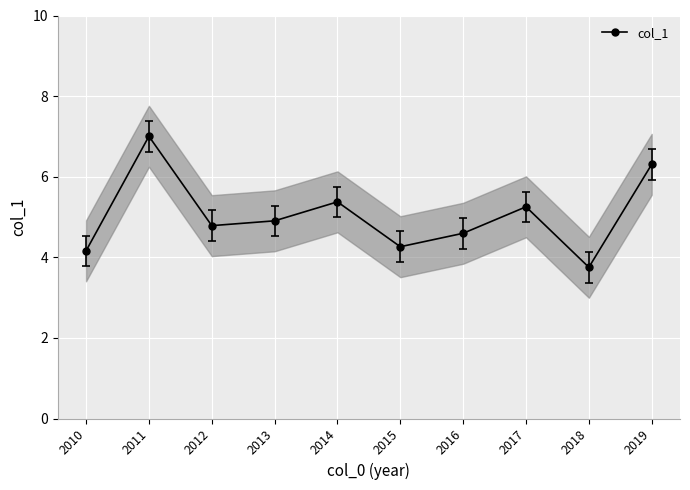

Reading left to right, list all the values displayed in this chart.

4.2	7.0	4.8	4.9	5.4	4.3	4.6	5.3	3.8	6.3